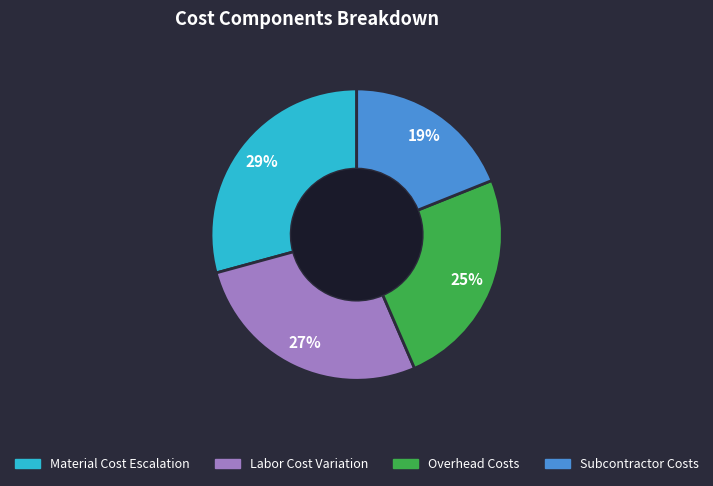

Does any single category account for the majority?

No